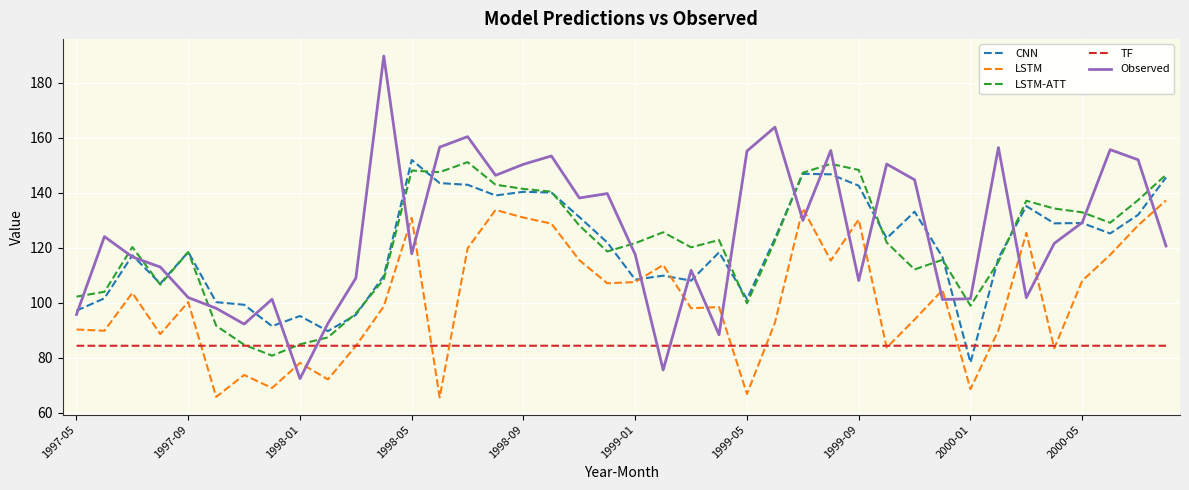

Which series has the largest range (max minus min)?

Observed